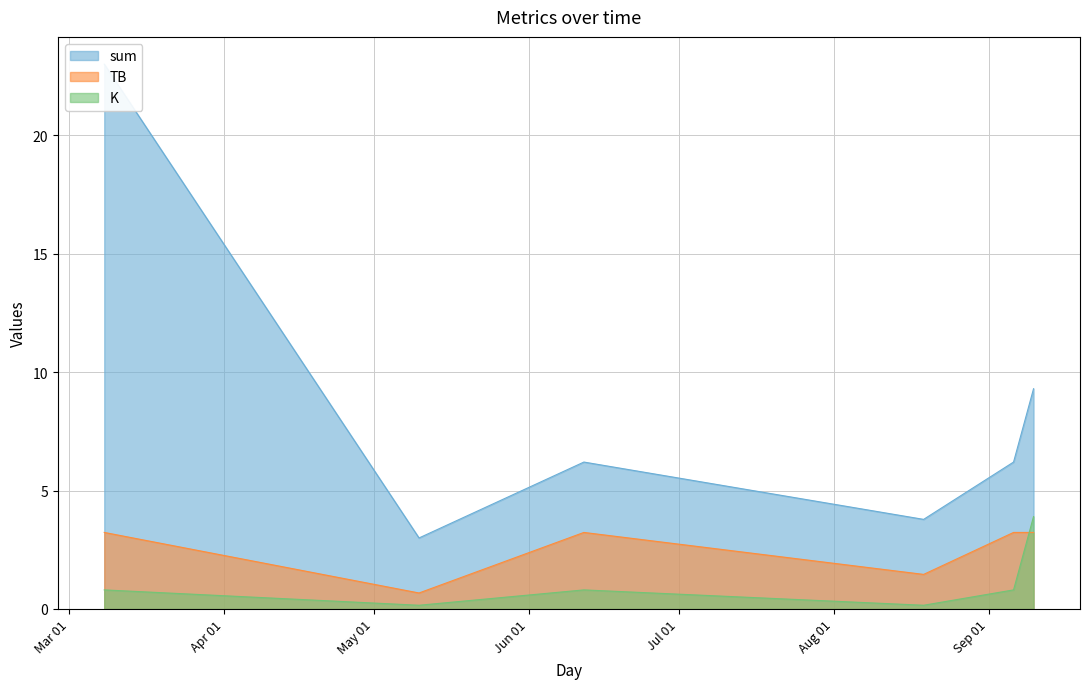

Reading left to right, extract all data points from this chart.

sum: 2024-03-08=23.0	2024-05-10=3.0	2024-06-12=6.2	2024-08-19=3.8	2024-09-06=6.2	2024-09-10=9.3
TB: 2024-03-08=3.2	2024-05-10=0.7	2024-06-12=3.2	2024-08-19=1.5	2024-09-06=3.2	2024-09-10=3.2
K: 2024-03-08=0.8	2024-05-10=0.2	2024-06-12=0.8	2024-08-19=0.2	2024-09-06=0.8	2024-09-10=3.9